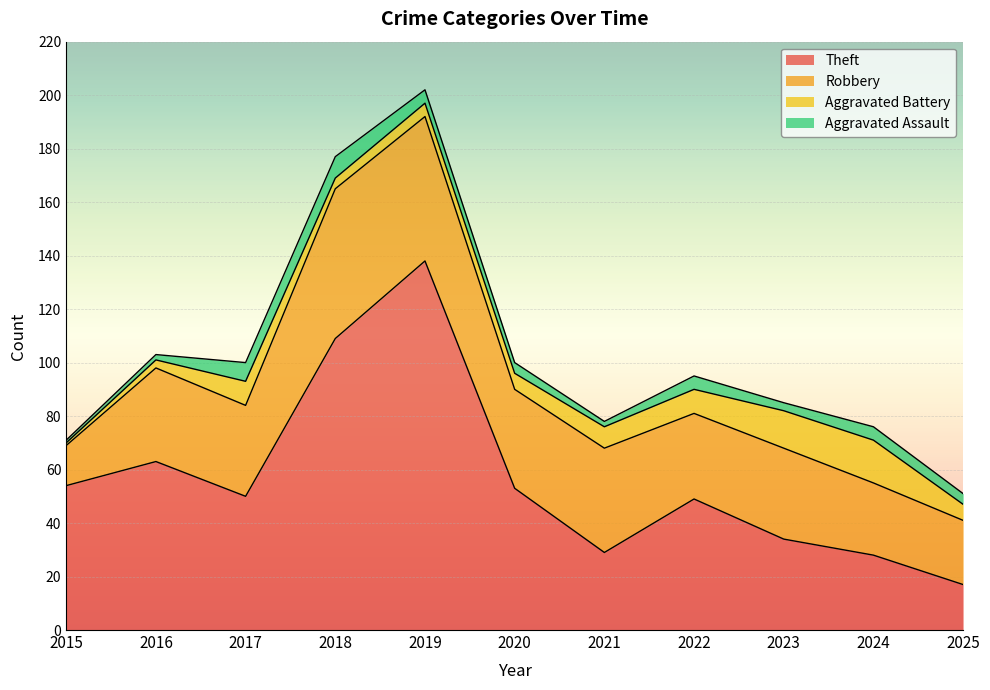

Is the value of Aggravated Assault at 2018 greater than the value of Aggravated Battery at 2024?

No